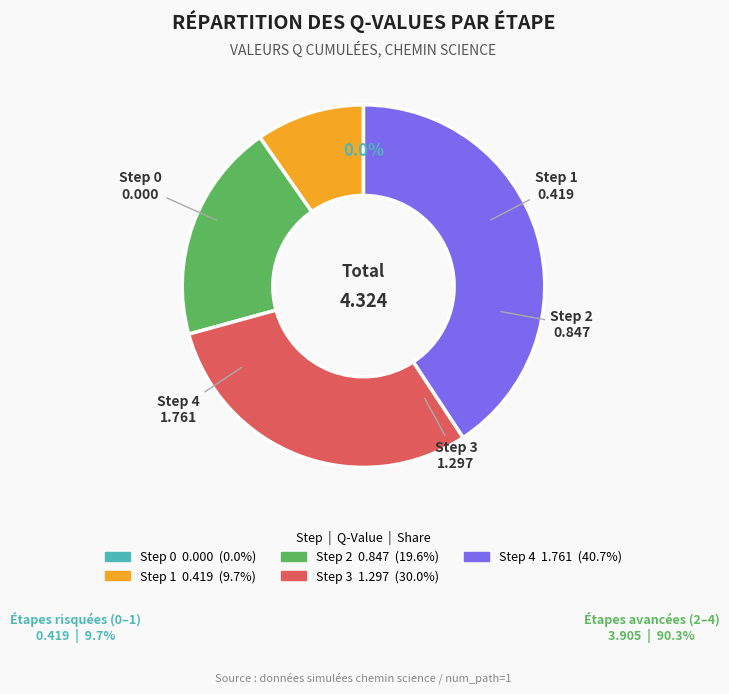

Count the number of slices in the pie.

5